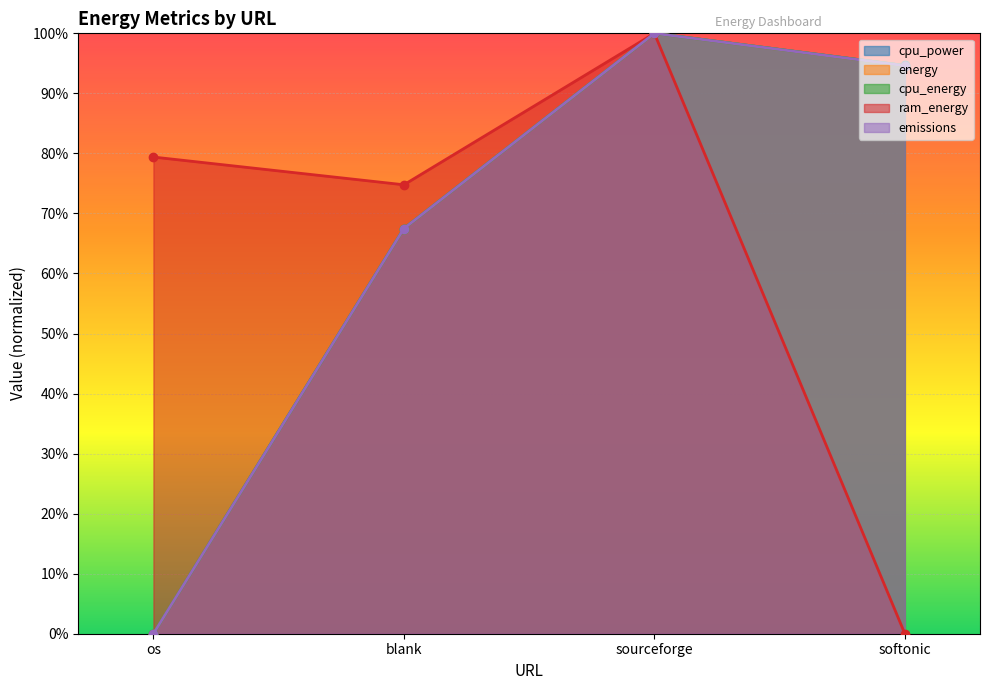

The ram_energy series shows 1.5 at sourceforge. True or false?

False